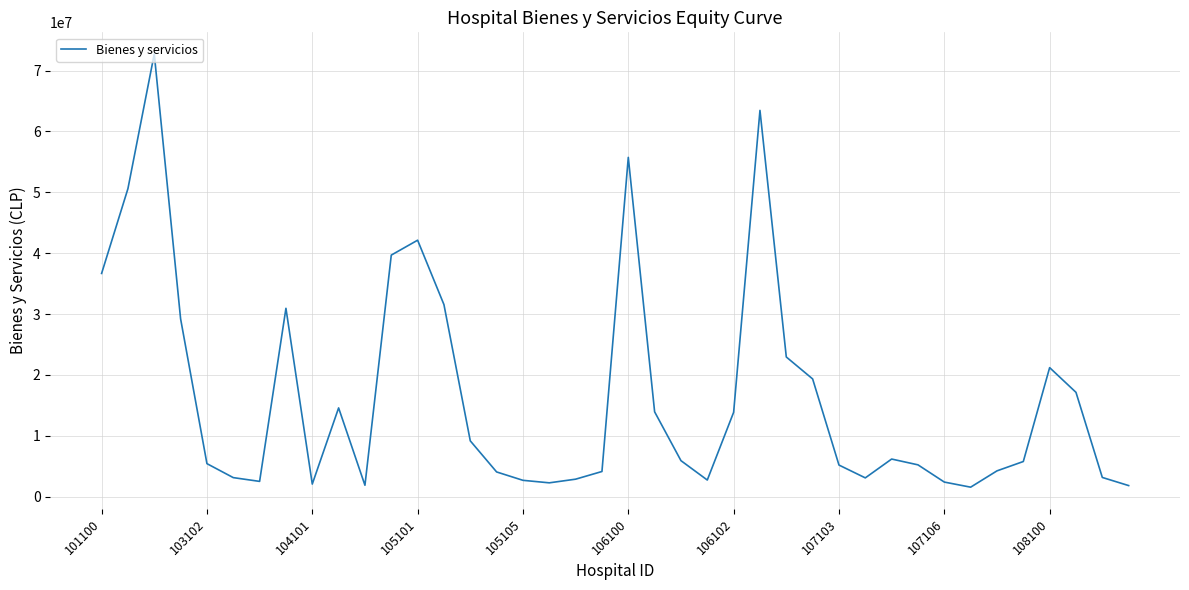

What is the greatest value displayed?

72713992